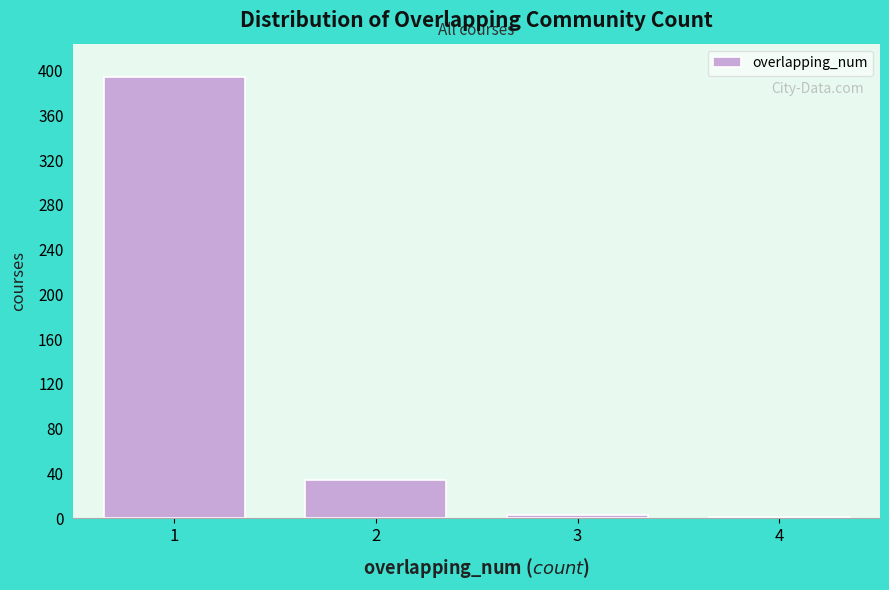

Reading left to right, list all the values displayed in this chart.

1=394	2=34	3=3	4=1